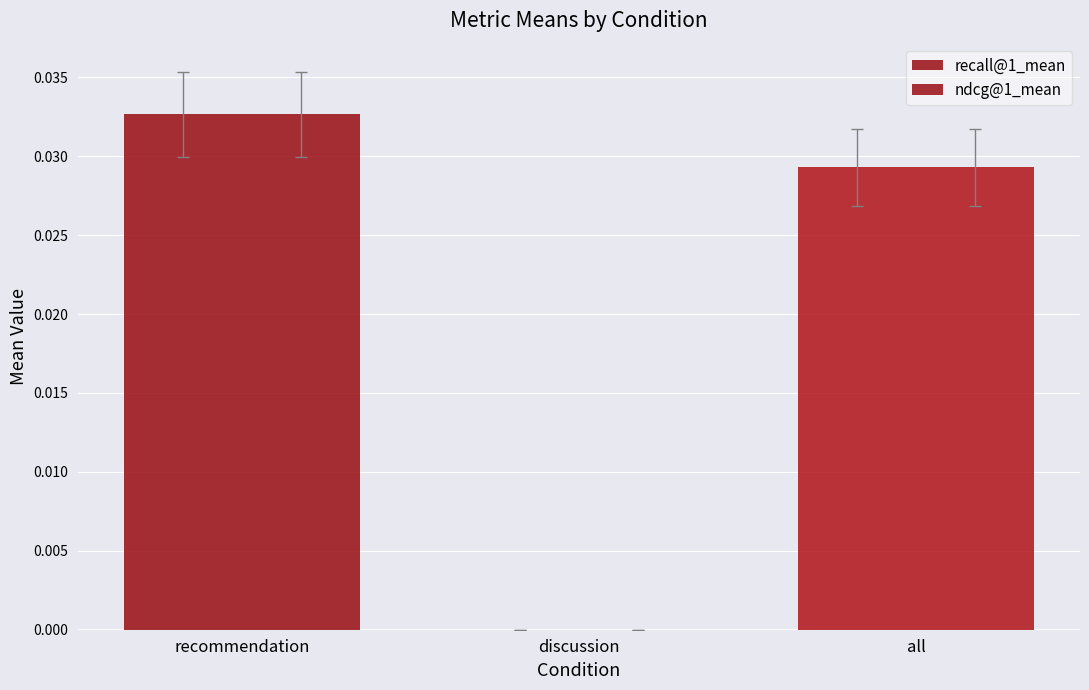

How many distinct data groups are displayed?

2